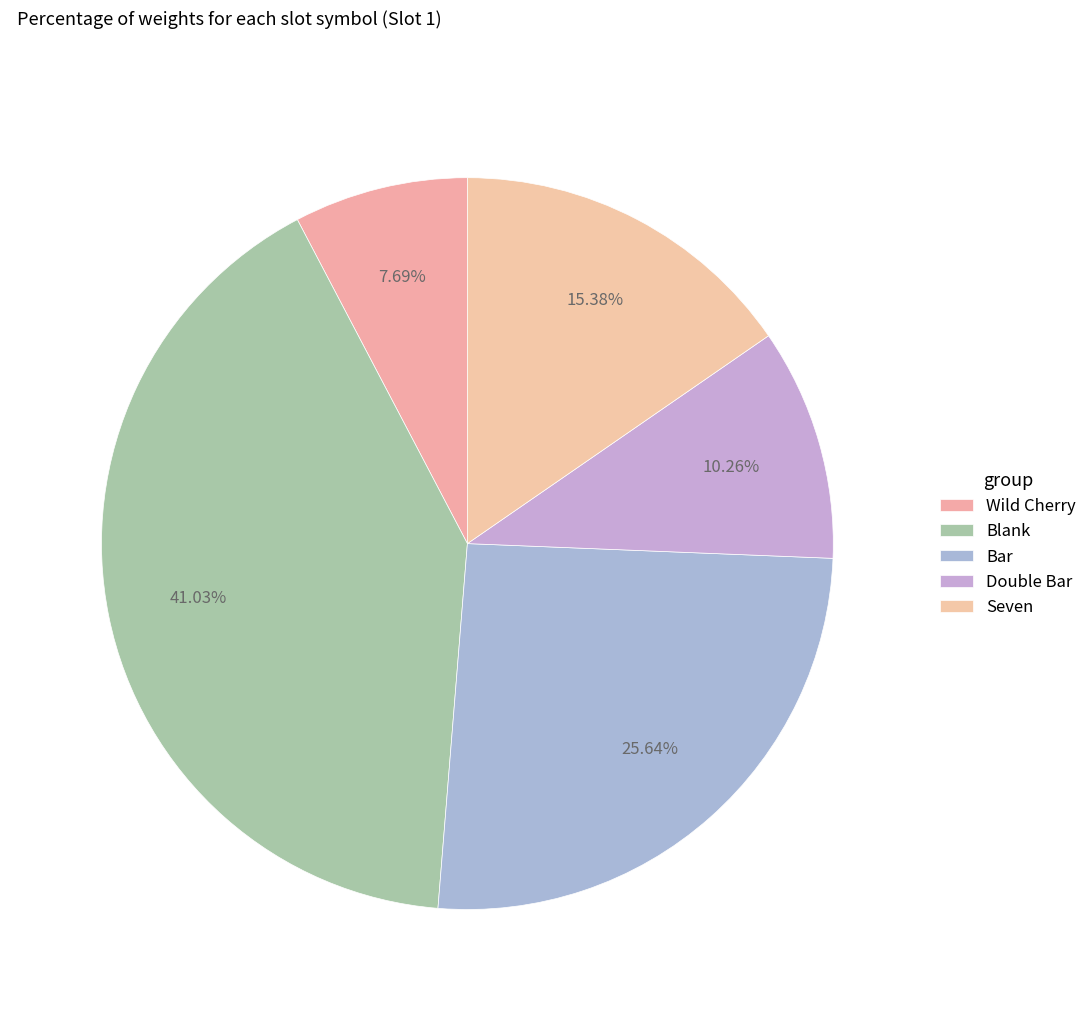

How many segments does this pie chart have?

5